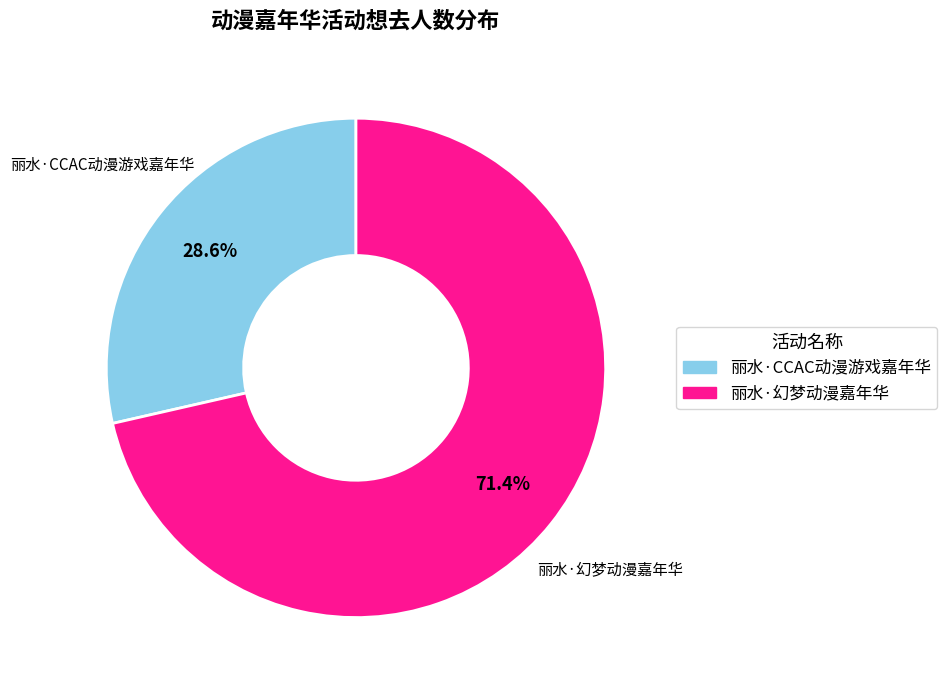

How many segments does this pie chart have?

2